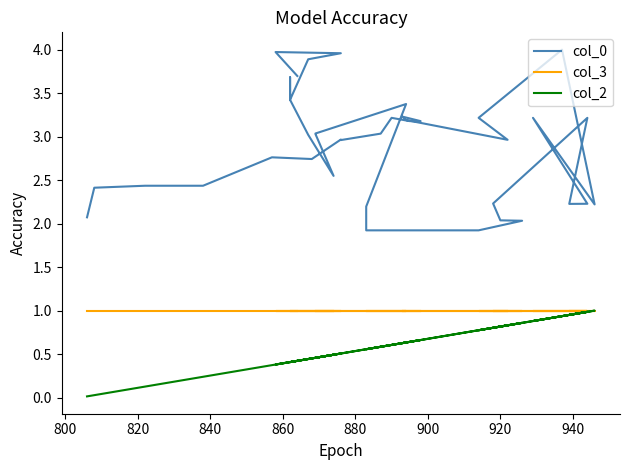

How many data points does each series have?

40